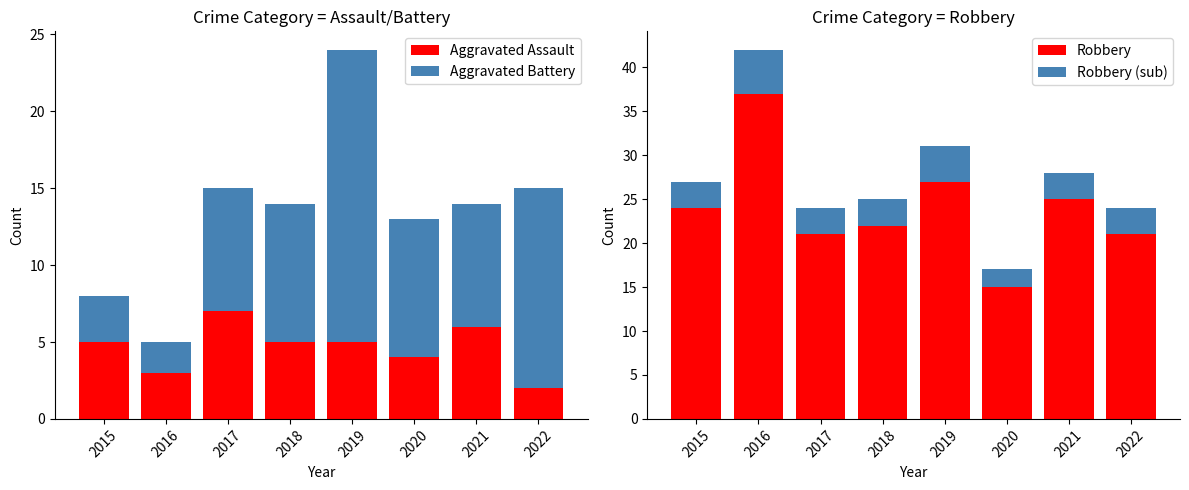

At which label is Robbery closest to 26?

2019